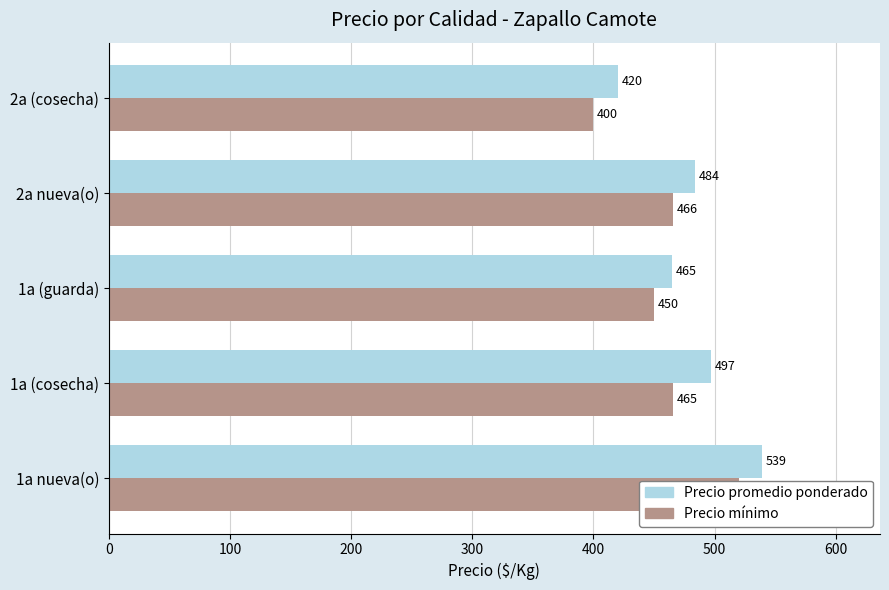

At how many categories does at least one series exceed 412?

5